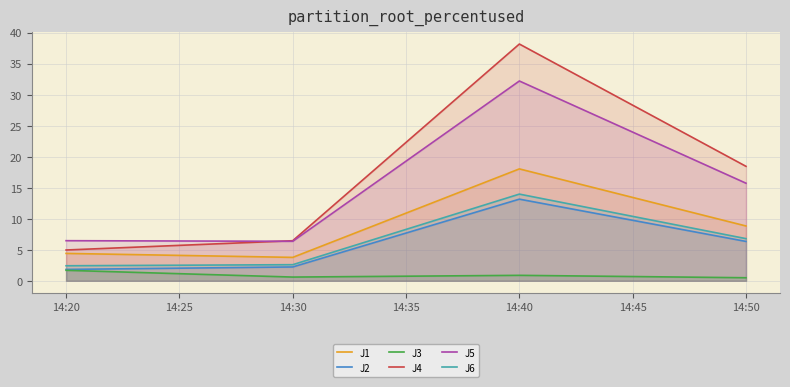

The J5 series shows 6.4 at 14:30. True or false?

True